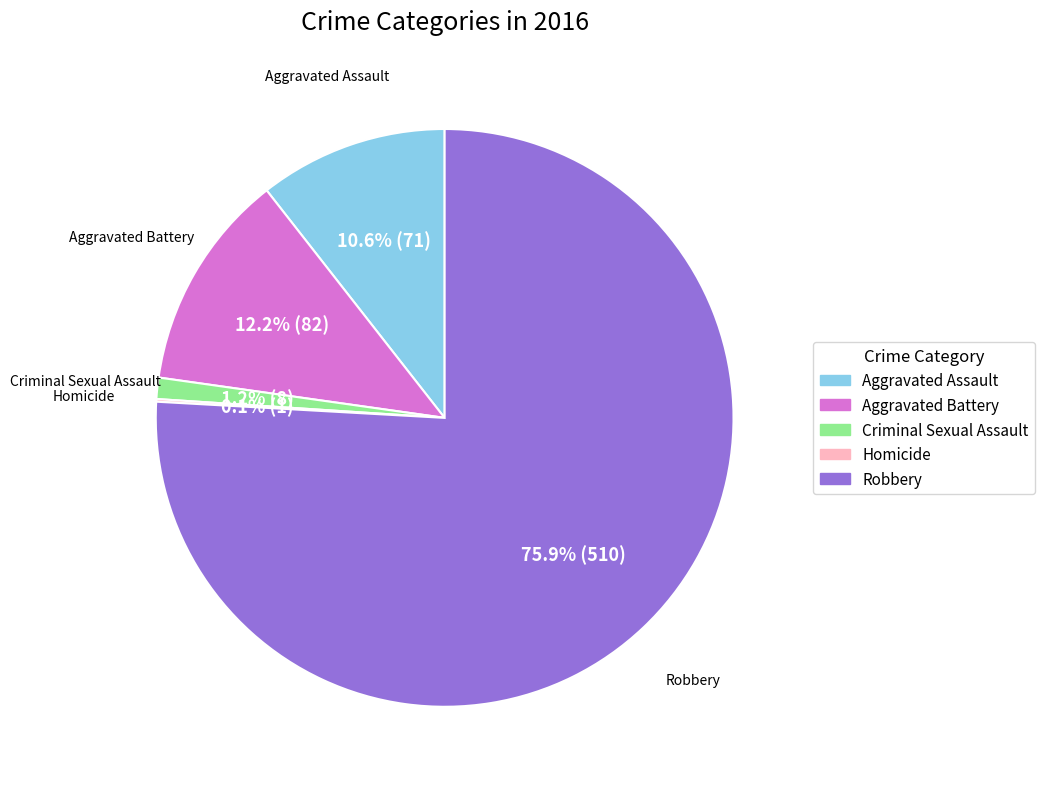

Does any single category account for the majority?

Yes